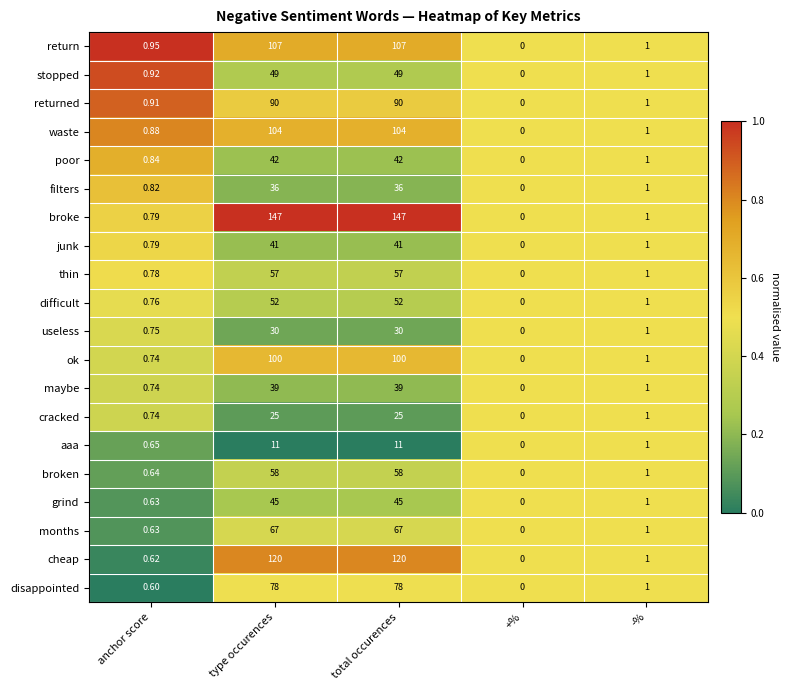

Count the number of data series in this chart.

20